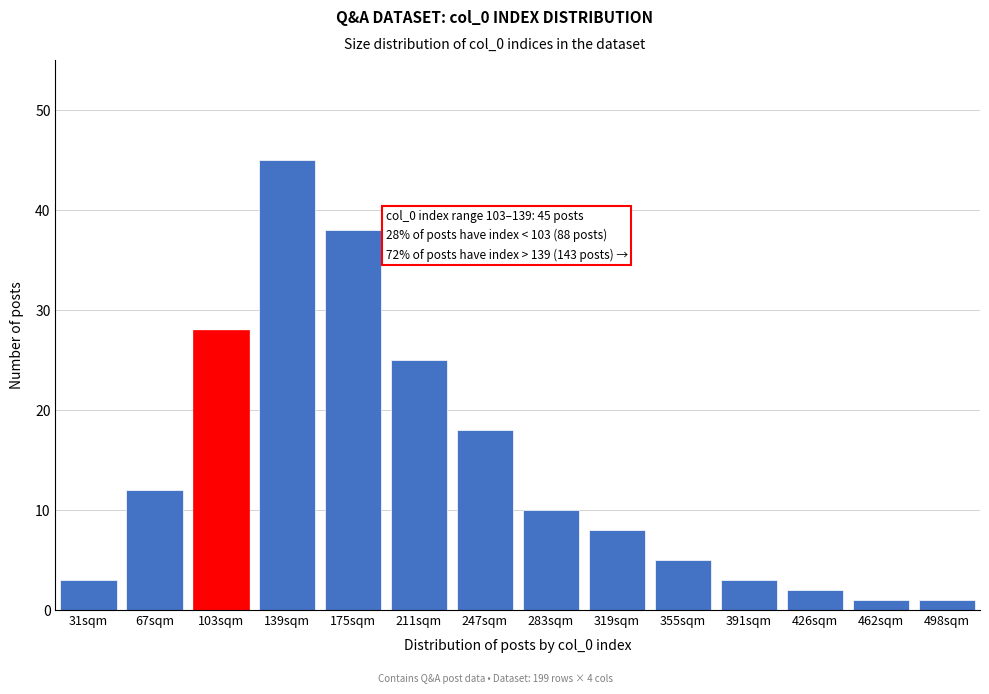

Reading left to right, transcribe all the data shown in this chart.

3	12	28	45	38	25	18	10	8	5	3	2	1	1